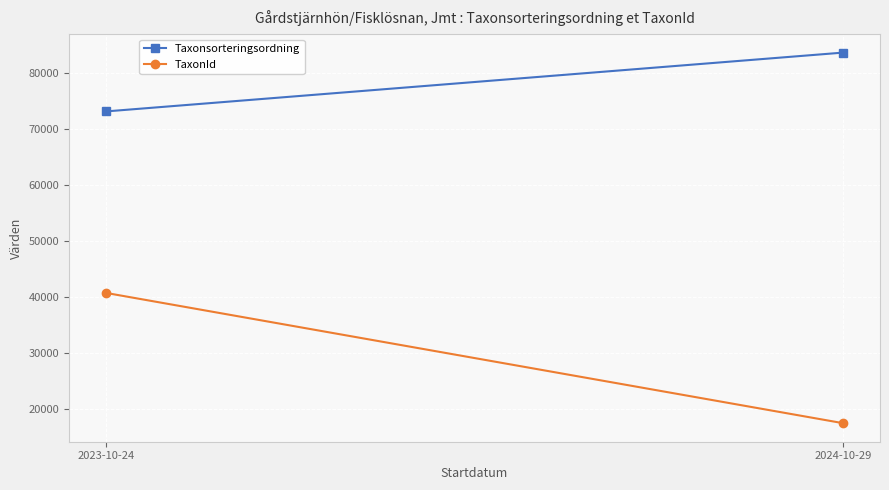

What are all the series names shown in the legend?

Taxonsorteringsordning, TaxonId